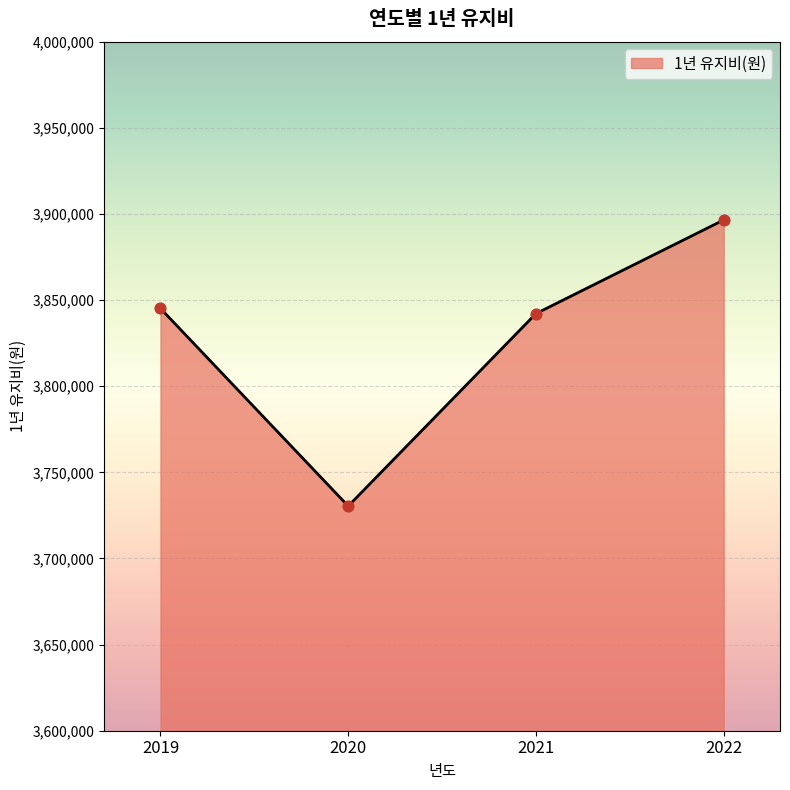

Approximately how many times larger is the value at 2019 compared to 2022?

1.0